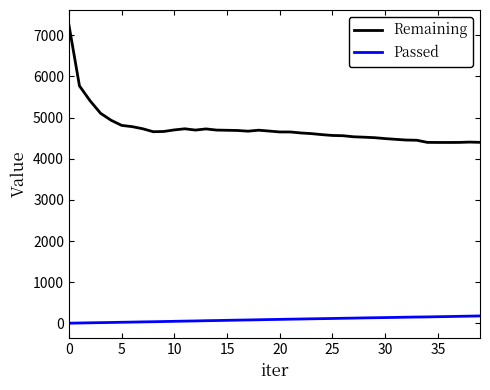

How many categories are shown in the chart?

40